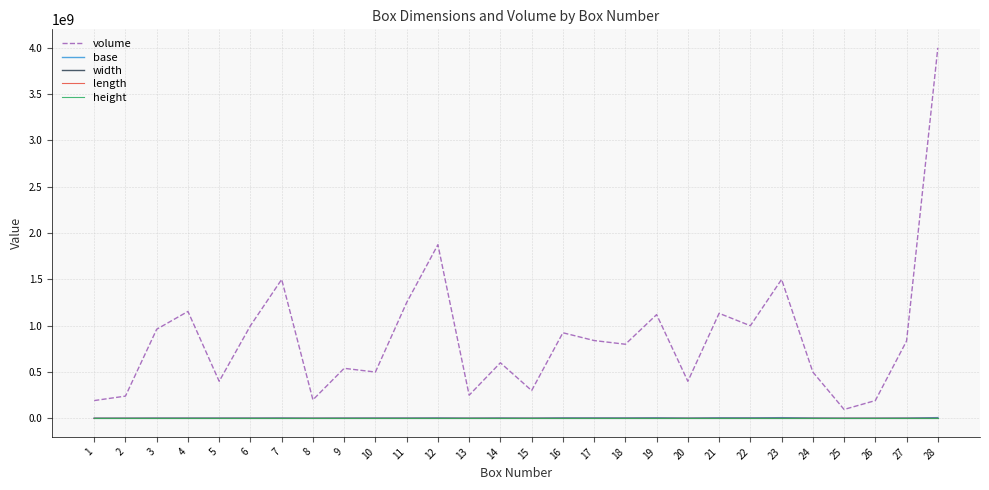

What is the minimum value for height?

200